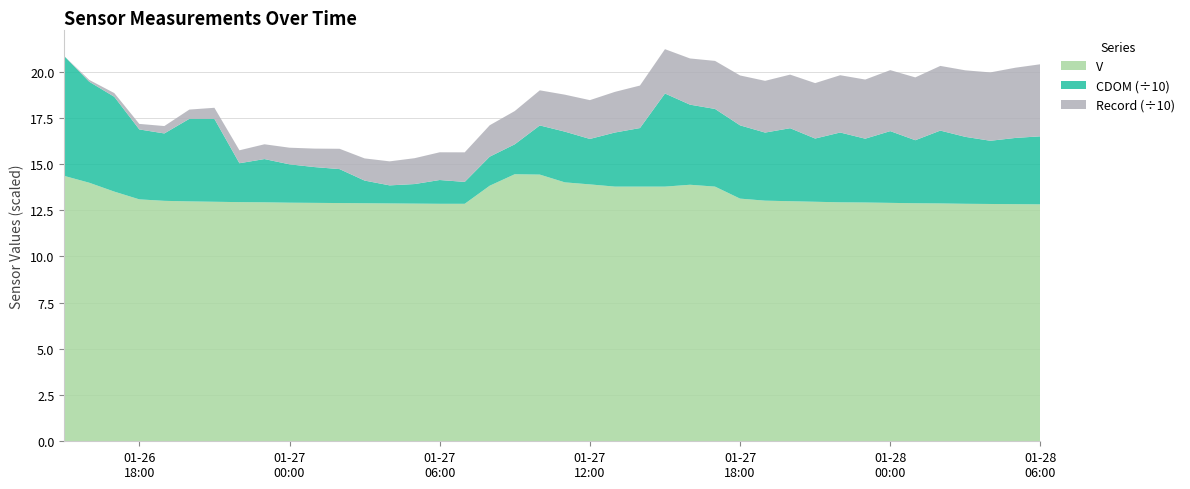

Reading left to right, list all the values displayed in this chart.

V: 2023-01-26 15:00:00=14.4	2023-01-26 16:00:00=14.0	2023-01-26 17:00:00=13.5	2023-01-26 18:00:00=13.1	2023-01-26 19:00:00=13.0	2023-01-26 20:00:00=13.0	2023-01-26 21:00:00=13.0	2023-01-26 22:00:00=12.9	2023-01-26 23:00:00=12.9	2023-01-27 00:00:00=12.9	2023-01-27 01:00:00=12.9	2023-01-27 02:00:00=12.9	2023-01-27 03:00:00=12.9	2023-01-27 04:00:00=12.9	2023-01-27 05:00:00=12.9	2023-01-27 06:00:00=12.8	2023-01-27 07:00:00=12.8	2023-01-27 08:00:00=13.8	2023-01-27 09:00:00=14.4	2023-01-27 10:00:00=14.4	2023-01-27 11:00:00=14.0	2023-01-27 12:00:00=13.9	2023-01-27 13:00:00=13.8	2023-01-27 14:00:00=13.8	2023-01-27 15:00:00=13.8	2023-01-27 16:00:00=13.9	2023-01-27 17:00:00=13.8	2023-01-27 18:00:00=13.1	2023-01-27 19:00:00=13.0	2023-01-27 20:00:00=13.0	2023-01-27 21:00:00=13.0	2023-01-27 22:00:00=12.9	2023-01-27 23:00:00=12.9	2023-01-28 00:00:00=12.9	2023-01-28 01:00:00=12.9	2023-01-28 02:00:00=12.9	2023-01-28 03:00:00=12.8	2023-01-28 04:00:00=12.8	2023-01-28 05:00:00=12.8	2023-01-28 06:00:00=12.8
CDOM: 2023-01-26 15:00:00=64.8	2023-01-26 16:00:00=54.6	2023-01-26 17:00:00=51.3	2023-01-26 18:00:00=37.8	2023-01-26 19:00:00=36.5	2023-01-26 20:00:00=44.7	2023-01-26 21:00:00=44.9	2023-01-26 22:00:00=21.0	2023-01-26 23:00:00=23.4	2023-01-27 00:00:00=20.8	2023-01-27 01:00:00=19.4	2023-01-27 02:00:00=18.4	2023-01-27 03:00:00=12.3	2023-01-27 04:00:00=9.8	2023-01-27 05:00:00=10.6	2023-01-27 06:00:00=12.9	2023-01-27 07:00:00=11.8	2023-01-27 08:00:00=15.7	2023-01-27 09:00:00=16.2	2023-01-27 10:00:00=26.6	2023-01-27 11:00:00=27.4	2023-01-27 12:00:00=24.6	2023-01-27 13:00:00=29.3	2023-01-27 14:00:00=31.7	2023-01-27 15:00:00=50.4	2023-01-27 16:00:00=43.3	2023-01-27 17:00:00=42.0	2023-01-27 18:00:00=39.6	2023-01-27 19:00:00=36.8	2023-01-27 20:00:00=39.5	2023-01-27 21:00:00=34.2	2023-01-27 22:00:00=37.8	2023-01-27 23:00:00=34.5	2023-01-28 00:00:00=38.8	2023-01-28 01:00:00=34.1	2023-01-28 02:00:00=39.4	2023-01-28 03:00:00=36.2	2023-01-28 04:00:00=34.2	2023-01-28 05:00:00=35.8	2023-01-28 06:00:00=36.8
Record: 2023-01-26 15:00:00=0.0	2023-01-26 16:00:00=1.0	2023-01-26 17:00:00=2.0	2023-01-26 18:00:00=3.0	2023-01-26 19:00:00=4.0	2023-01-26 20:00:00=5.0	2023-01-26 21:00:00=6.0	2023-01-26 22:00:00=7.0	2023-01-26 23:00:00=8.0	2023-01-27 00:00:00=9.0	2023-01-27 01:00:00=10.0	2023-01-27 02:00:00=11.0	2023-01-27 03:00:00=12.0	2023-01-27 04:00:00=13.0	2023-01-27 05:00:00=14.0	2023-01-27 06:00:00=15.0	2023-01-27 07:00:00=16.0	2023-01-27 08:00:00=17.0	2023-01-27 09:00:00=18.0	2023-01-27 10:00:00=19.0	2023-01-27 11:00:00=20.0	2023-01-27 12:00:00=21.0	2023-01-27 13:00:00=22.0	2023-01-27 14:00:00=23.0	2023-01-27 15:00:00=24.0	2023-01-27 16:00:00=25.0	2023-01-27 17:00:00=26.0	2023-01-27 18:00:00=27.0	2023-01-27 19:00:00=28.0	2023-01-27 20:00:00=29.0	2023-01-27 21:00:00=30.0	2023-01-27 22:00:00=31.0	2023-01-27 23:00:00=32.0	2023-01-28 00:00:00=33.0	2023-01-28 01:00:00=34.0	2023-01-28 02:00:00=35.0	2023-01-28 03:00:00=36.0	2023-01-28 04:00:00=37.0	2023-01-28 05:00:00=38.0	2023-01-28 06:00:00=39.0